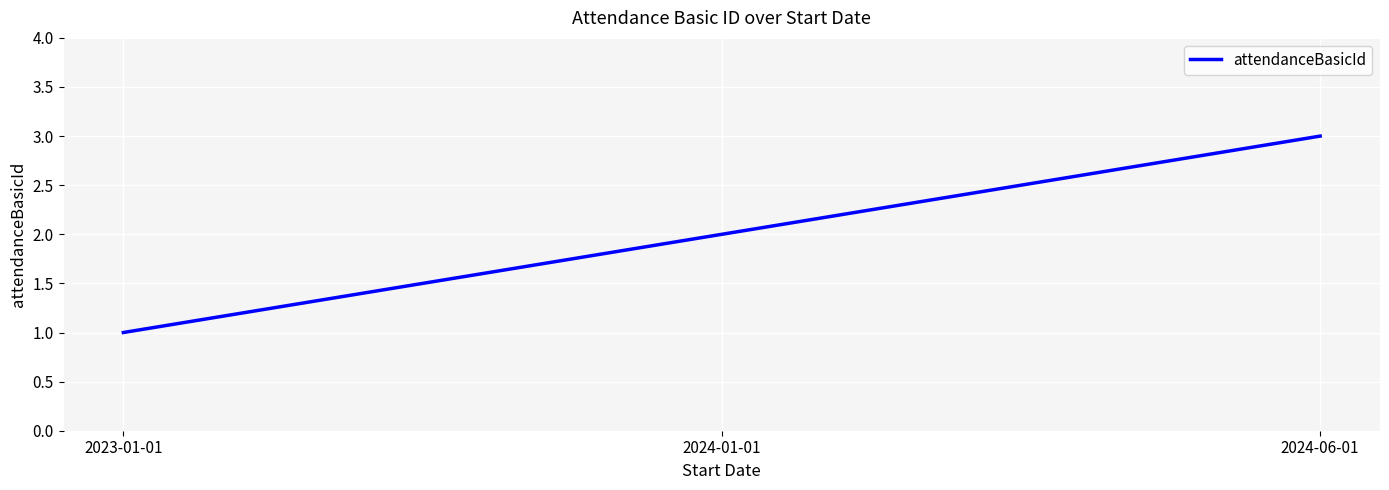

At which category does the chart reach its minimum across all series?

2023-01-01